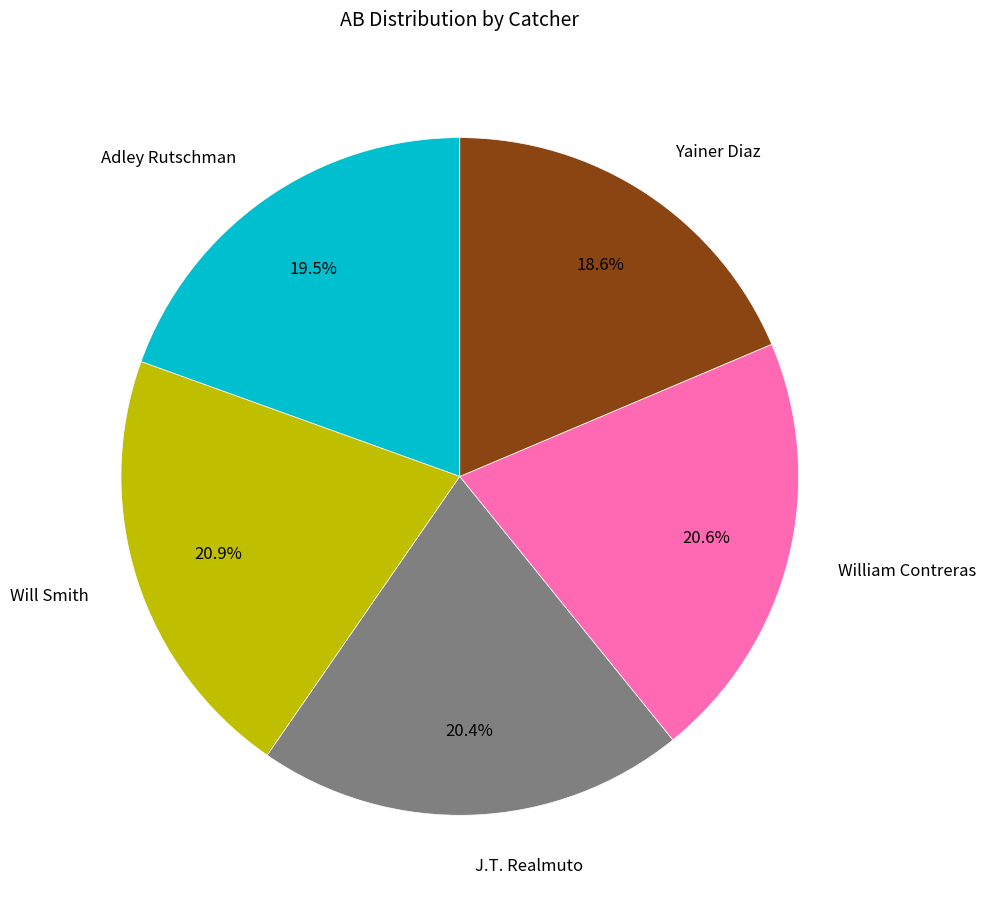

Approximately how many times larger is the value at Will Smith compared to Yainer Diaz?

1.1